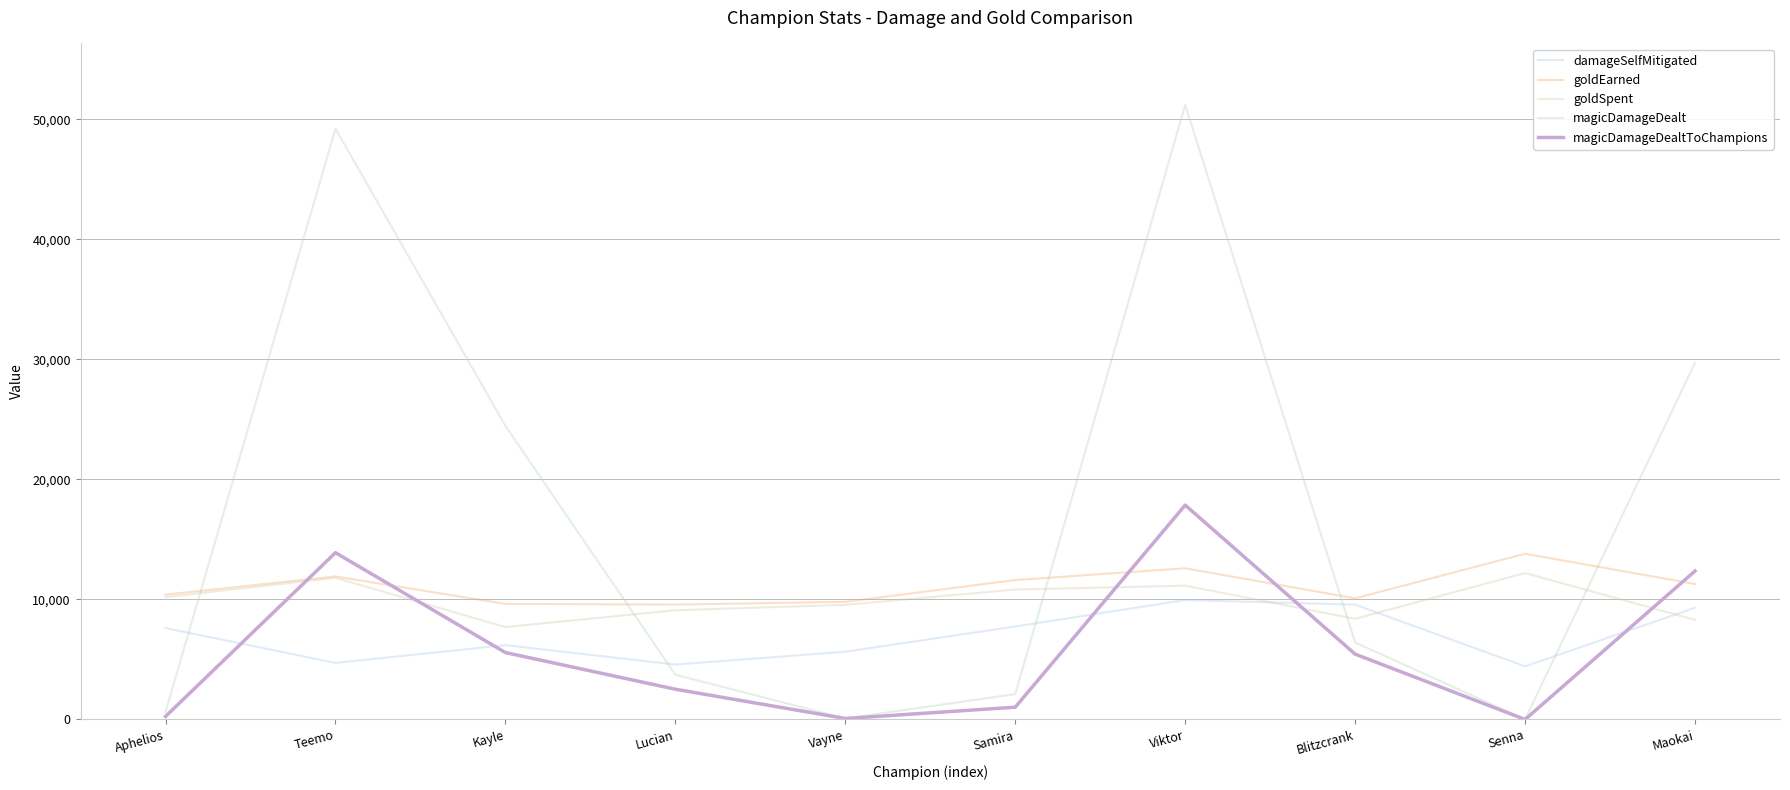

How many values in the goldSpent series exceed 10200?

4